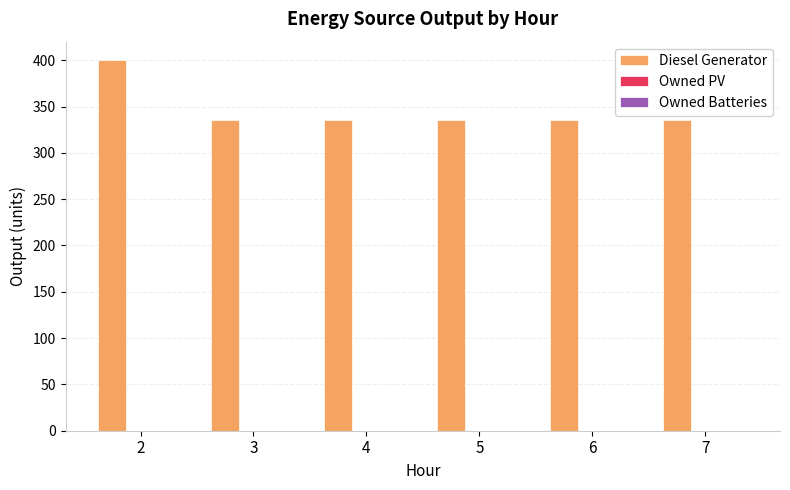

Is it true that the value at 7 is 526.2?

False